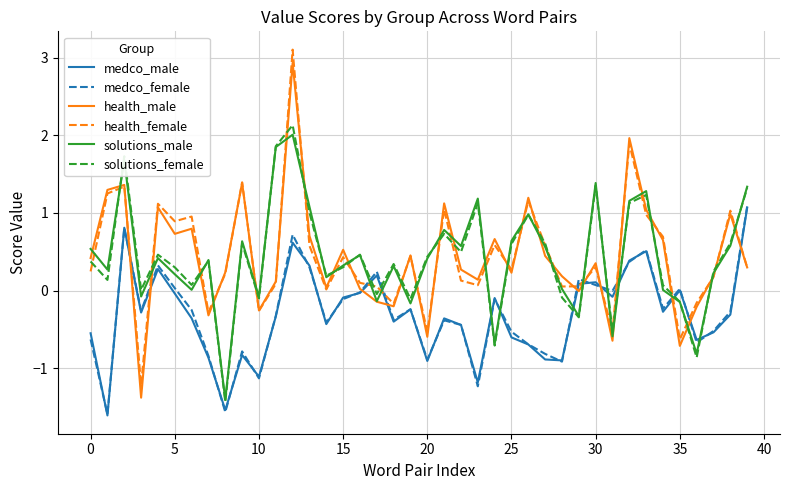

What is the difference between the maximum and minimum values in the health_male series?

4.3